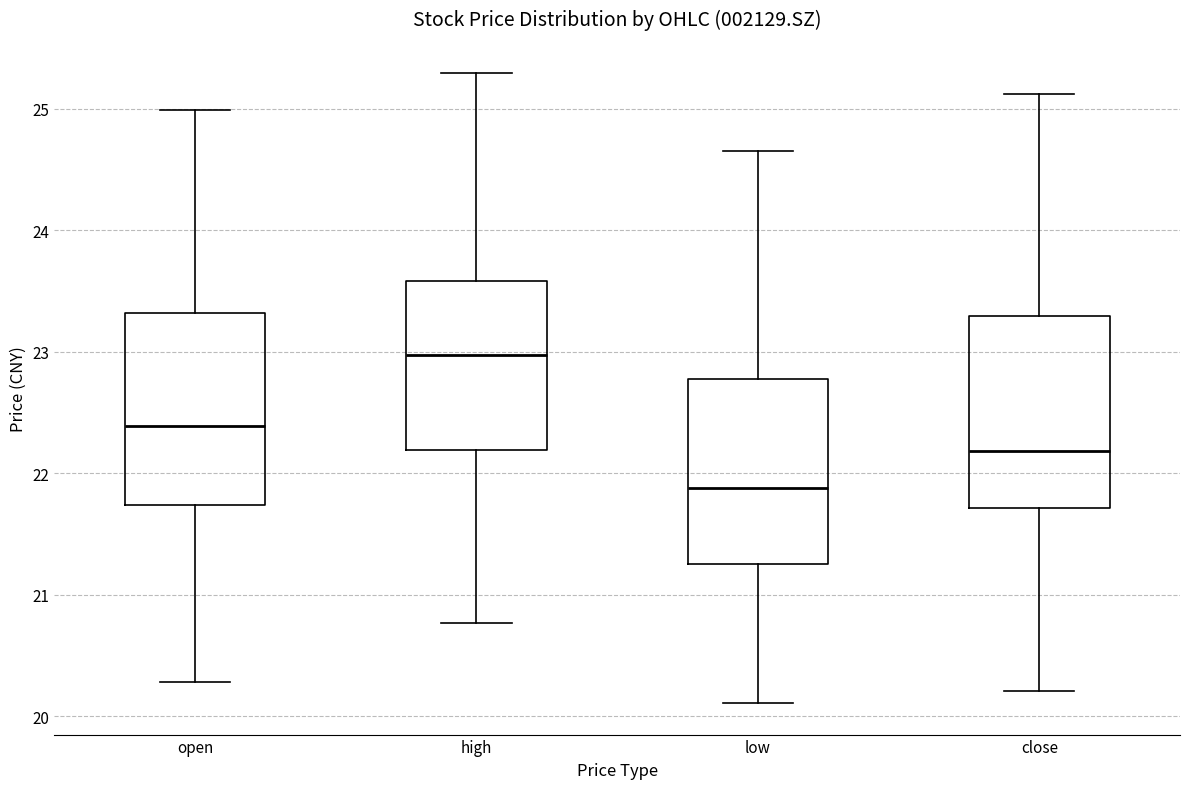

Which box has the highest median line?

high